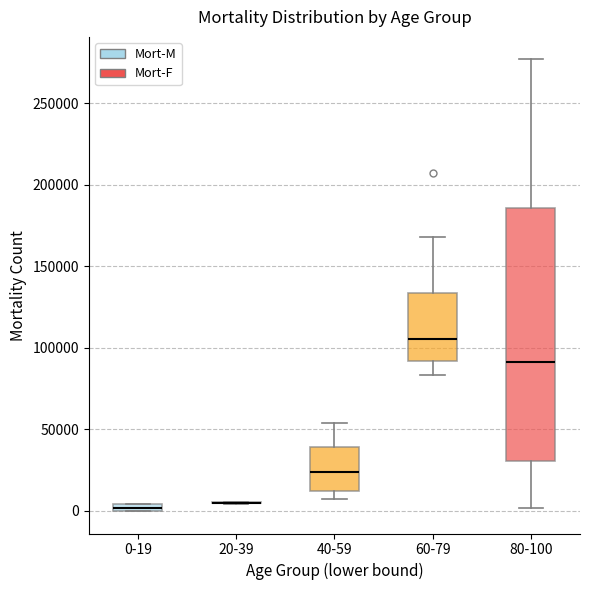

Which box is the tallest, from its lower edge to its upper edge?

80-100